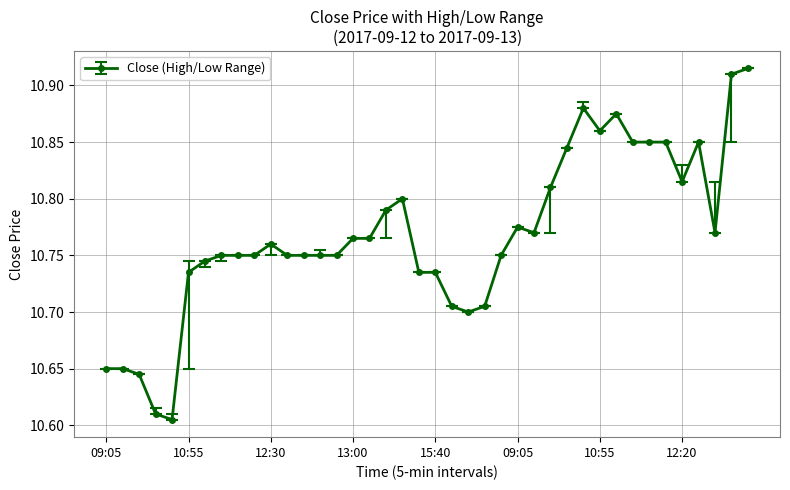

What is the sum of all values?

430.7